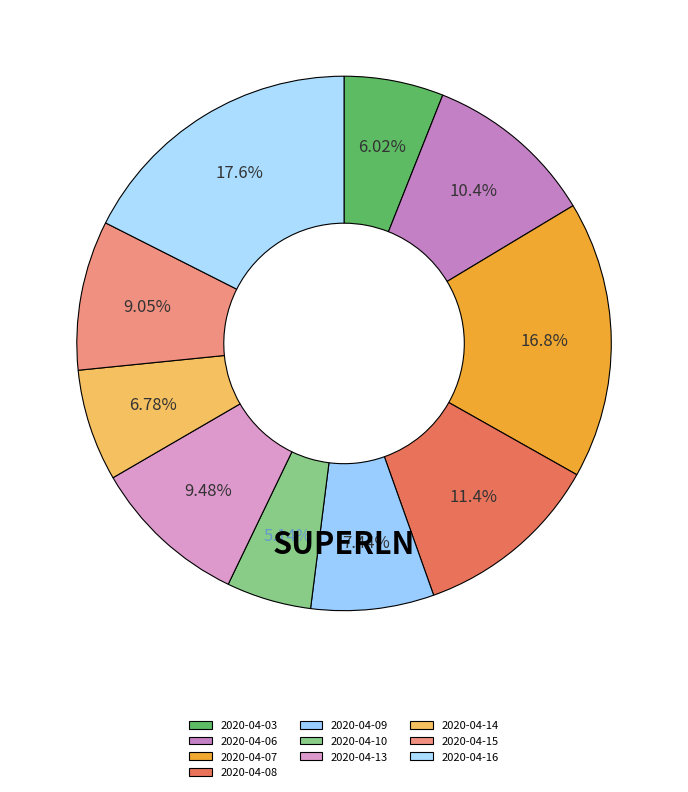

How many segments does this pie chart have?

10